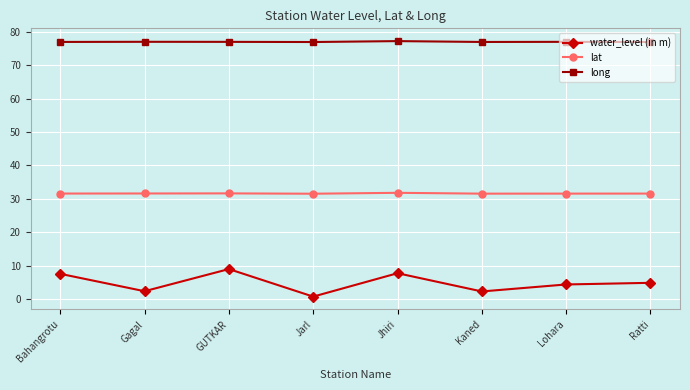

What is the difference between the water_level (in m) values at Jhiri and Ratti?

2.9